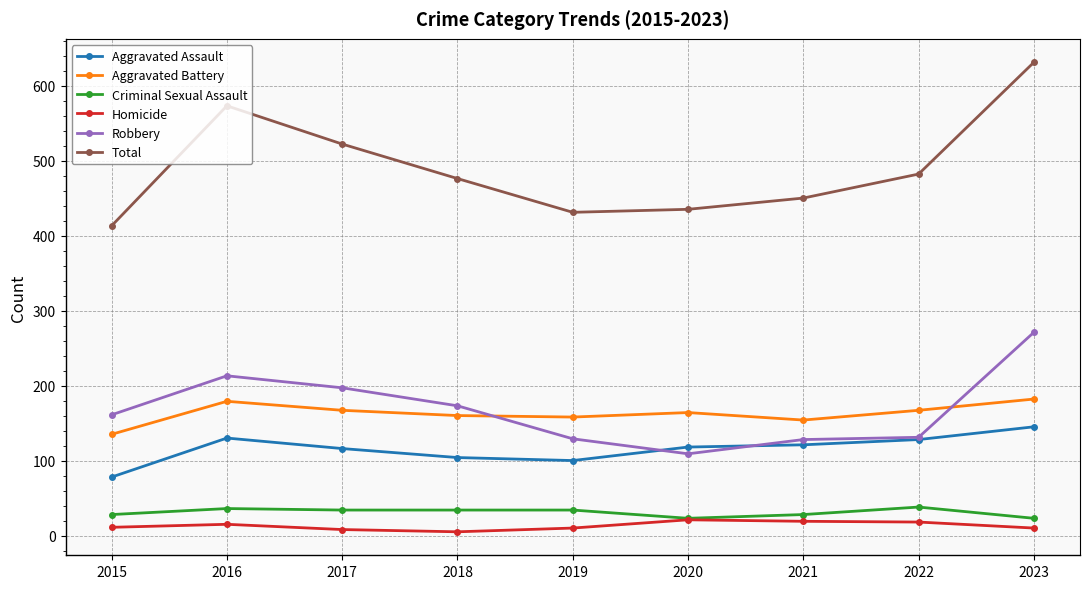

True or false: Aggravated Battery has more than 0 points higher than both neighbors.

True